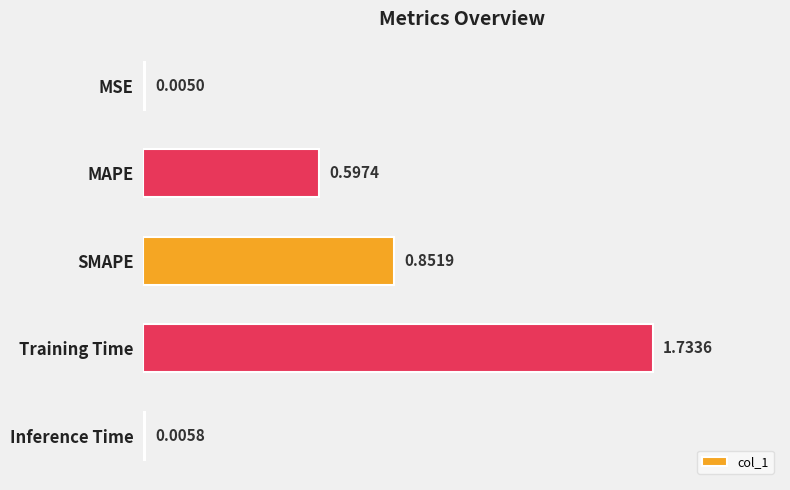

Which category has the highest value across all series?

Training Time